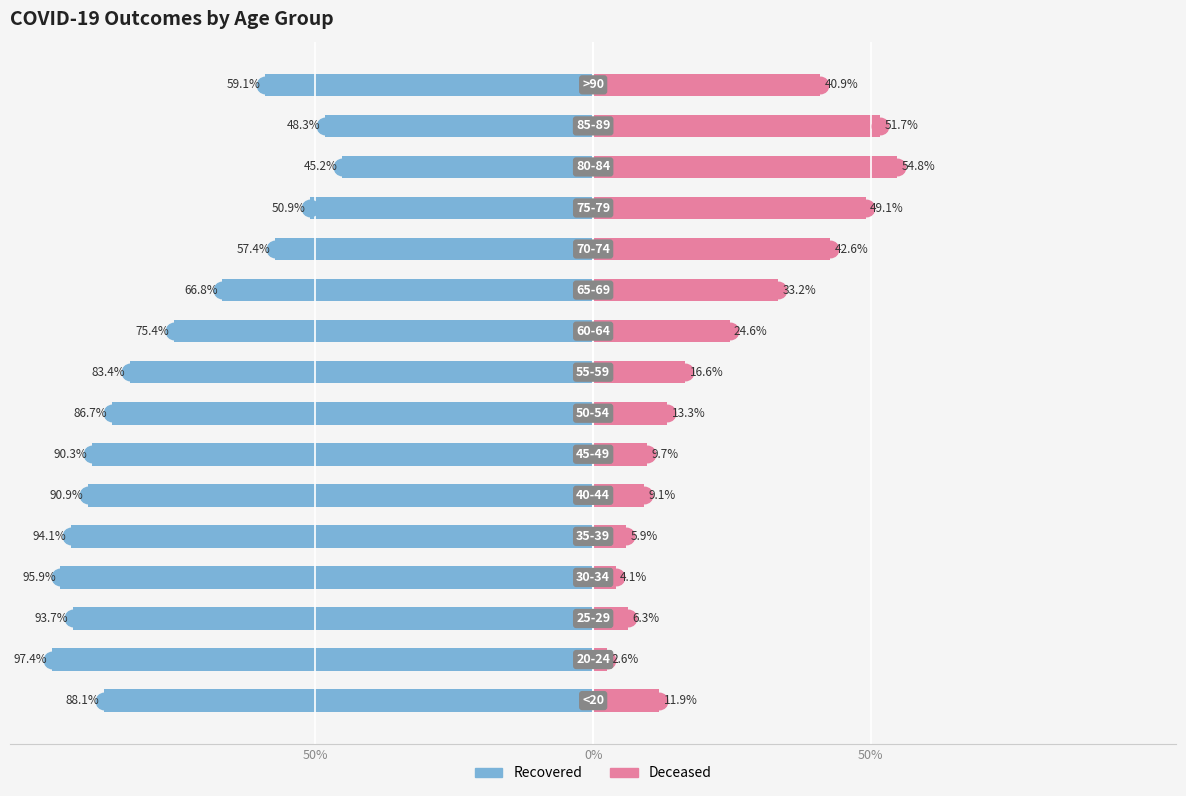

What is the average value of the Recovered series?

-76.5